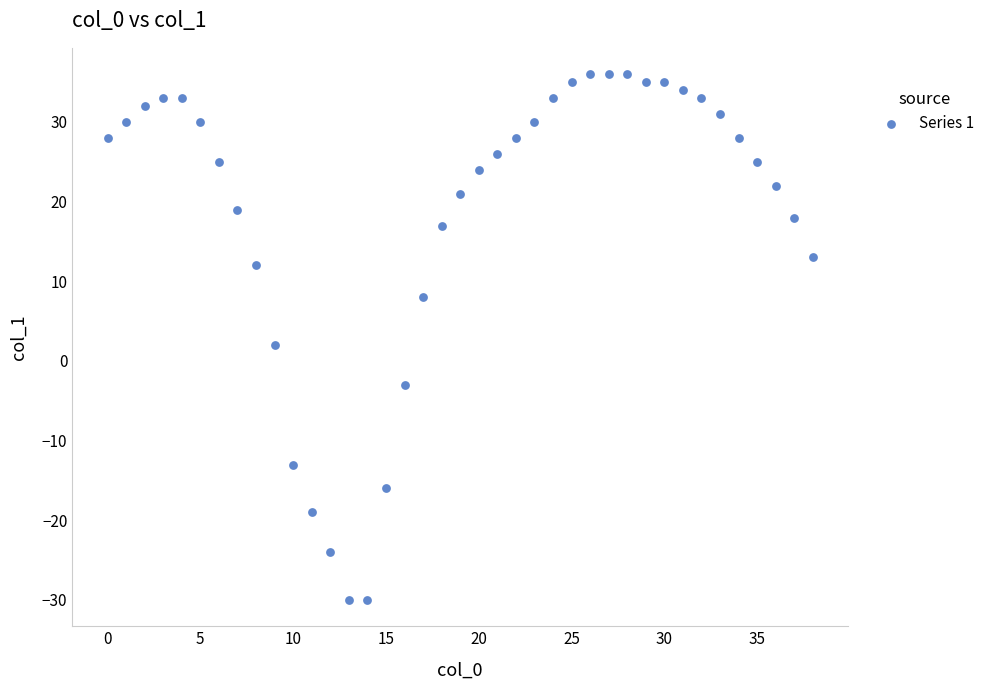

What is the range of Y values (max minus min)?

66